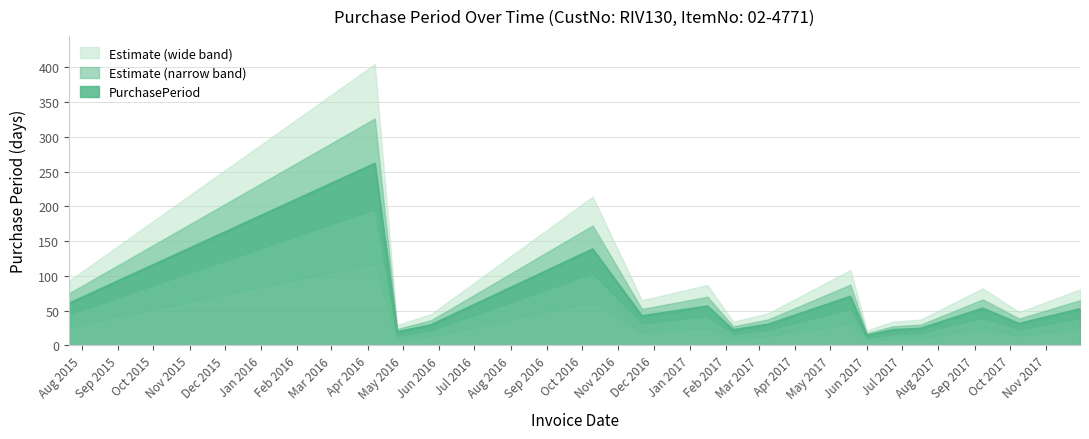

What is the minimum value for PurchasePeriod?

14